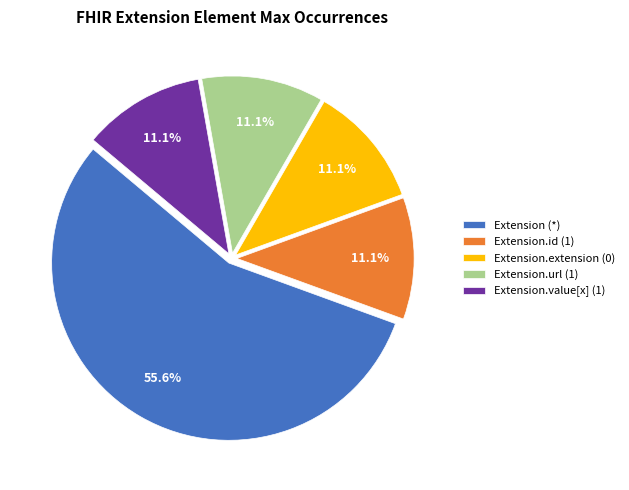

What is the largest slice in the pie chart?

Extension (*)